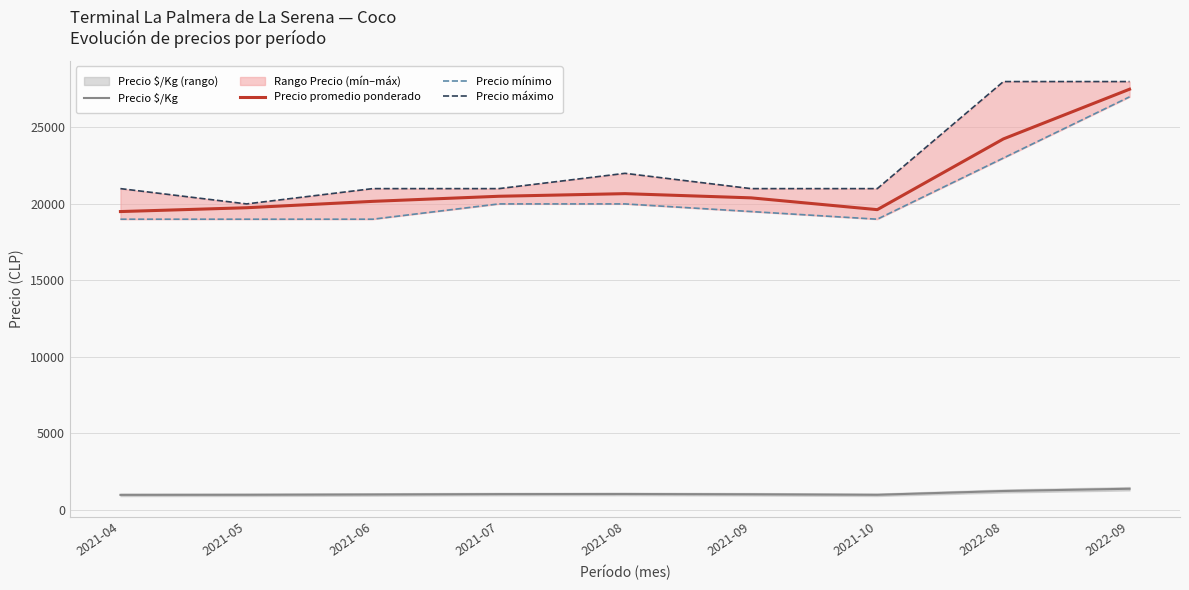

The value of Precio mínimo at 2021-08 is 20000. True or false?

True